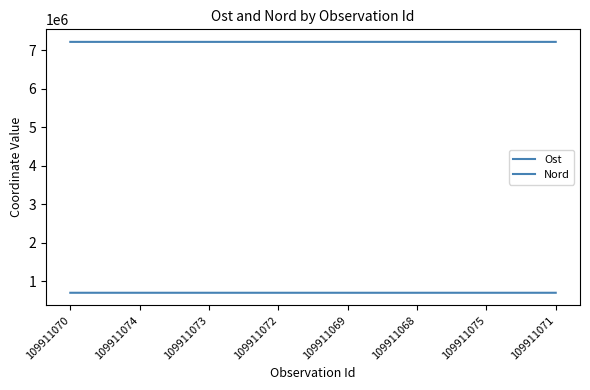

Where is Ost nearest to the value 698708?

109911072